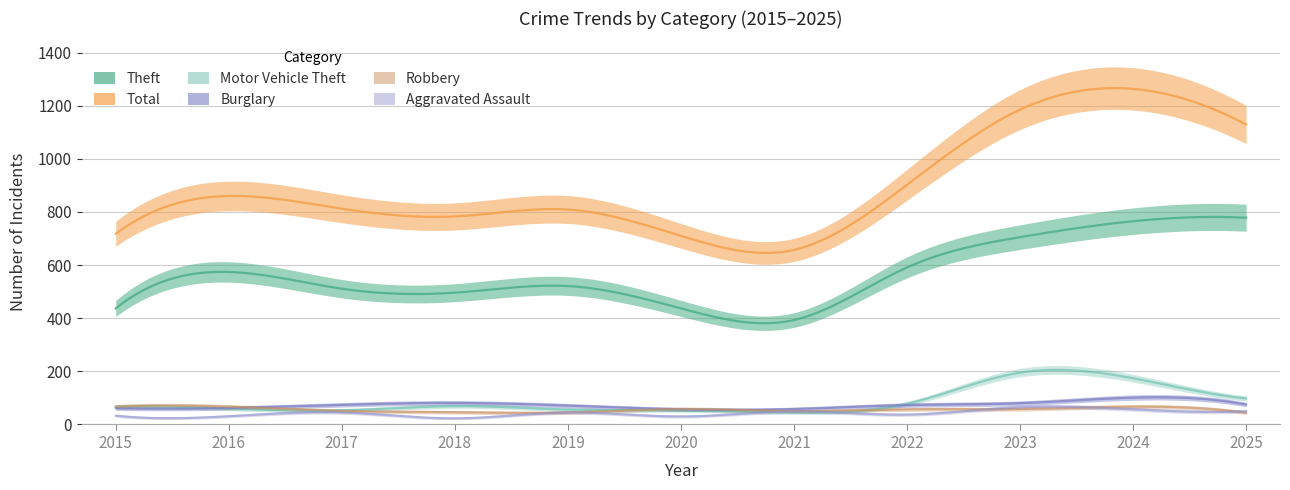

At which label does Burglary reach its minimum?

2020